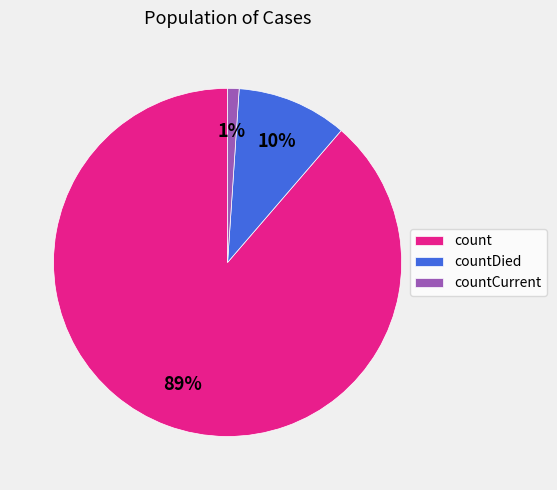

To the nearest percent, what percentage of the pie is countDied?

10%